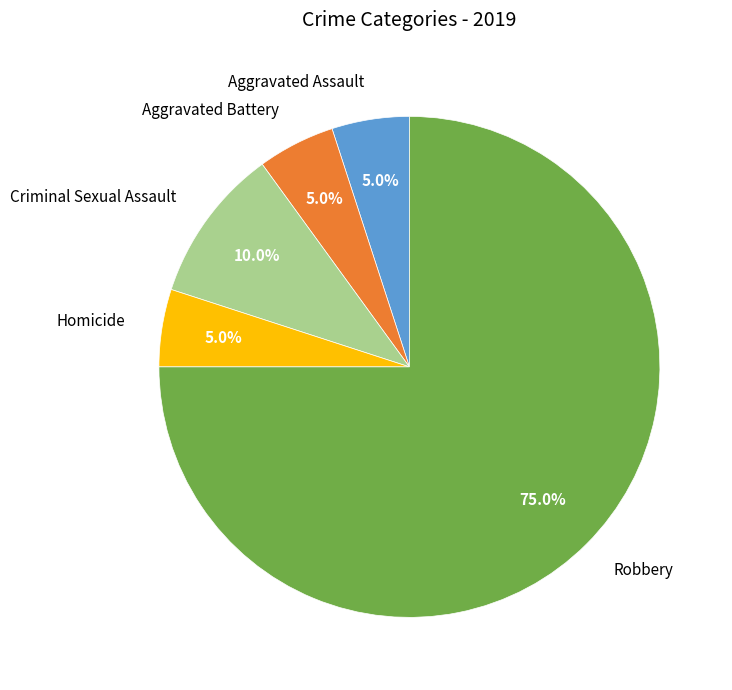

Approximately how many times larger is the value at Robbery compared to Homicide?

15.0